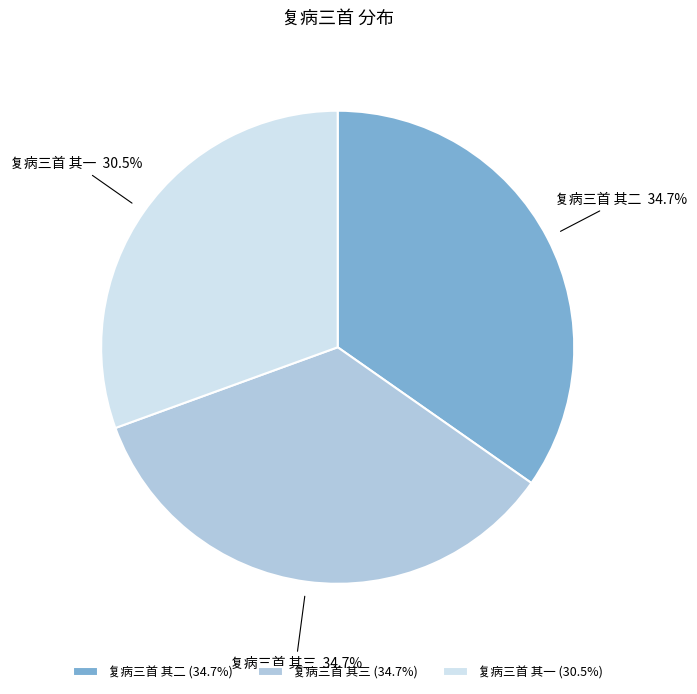

Is the sum of 复病三首 其二 and 复病三首 其三 greater than half?

Yes